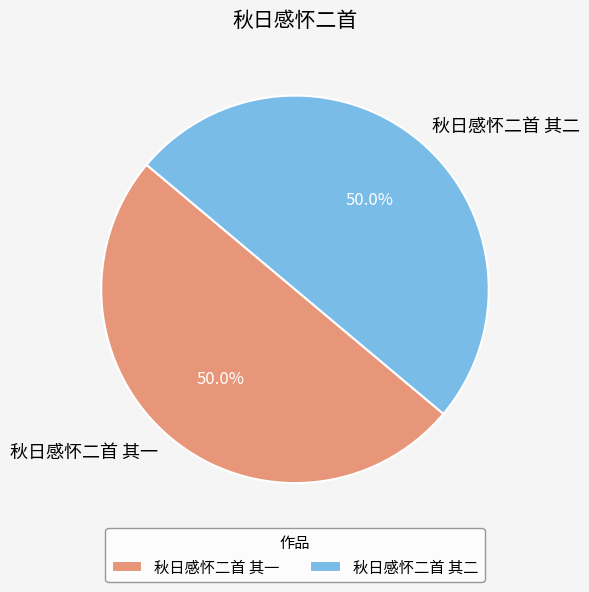

To the nearest percent, what portion does 秋日感怀二首 其一 represent?

50%